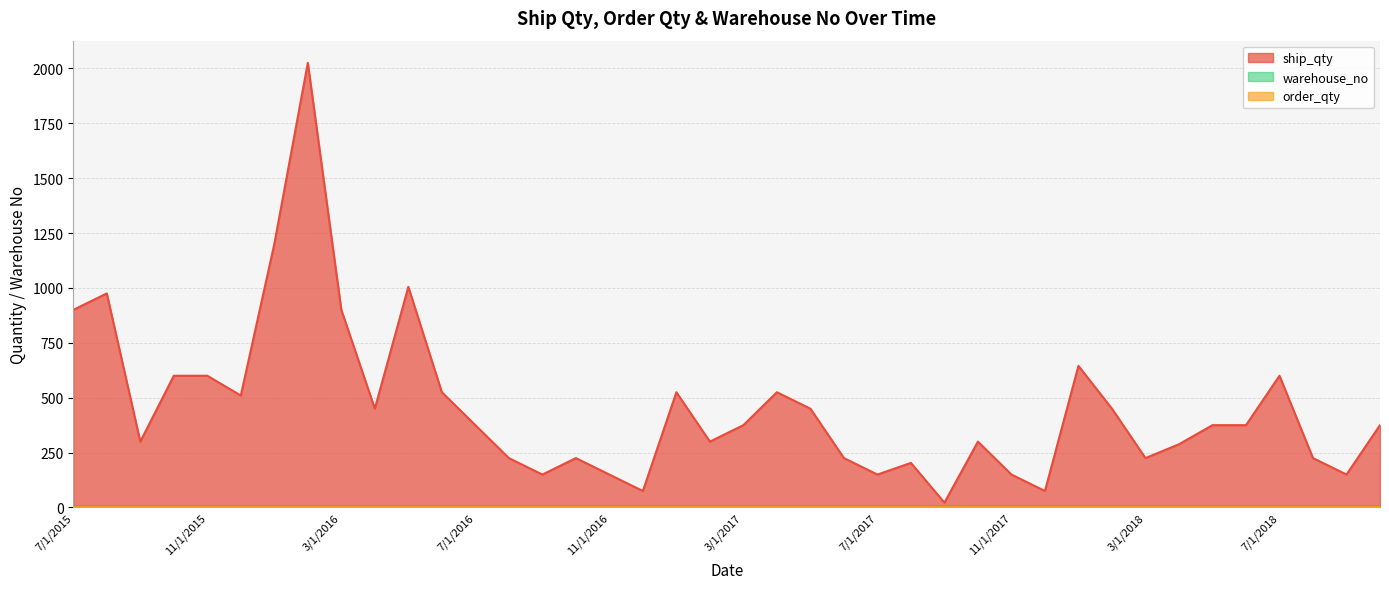

List the labels in order of order_qty value, smallest first.

7/1/2015, 8/1/2015, 9/1/2015, 10/1/2015, 11/1/2015, 12/1/2015, 1/1/2016, 2/1/2016, 3/1/2016, 4/1/2016, 5/1/2016, 6/1/2016, 7/1/2016, 8/1/2016, 9/1/2016, 10/1/2016, 11/1/2016, 12/1/2016, 1/1/2017, 2/1/2017, 3/1/2017, 4/1/2017, 5/1/2017, 6/1/2017, 7/1/2017, 8/1/2017, 9/1/2017, 10/1/2017, 11/1/2017, 12/1/2017, 1/1/2018, 2/1/2018, 3/1/2018, 4/1/2018, 5/1/2018, 6/1/2018, 7/1/2018, 8/1/2018, 9/1/2018, 10/1/2018